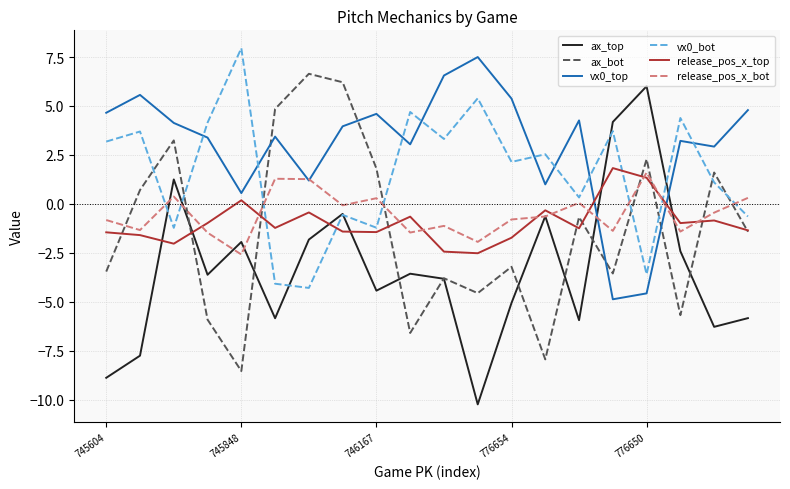

How many lines are shown in the chart?

6